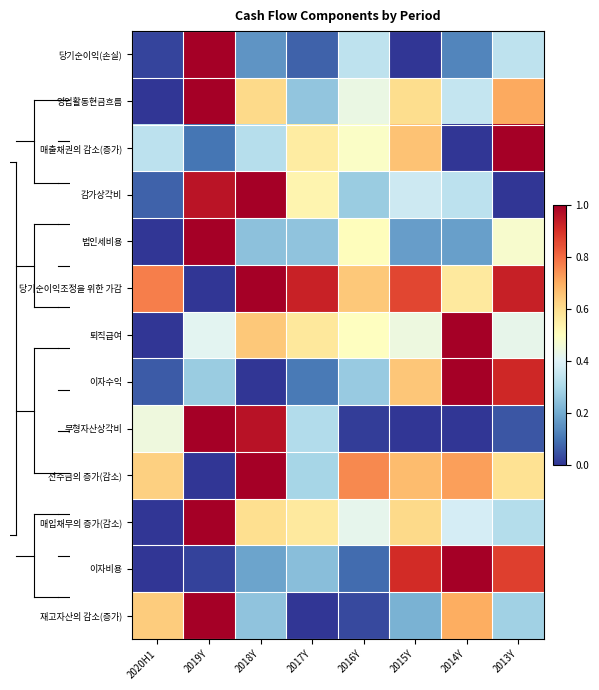

What is the greatest value displayed?

1.0